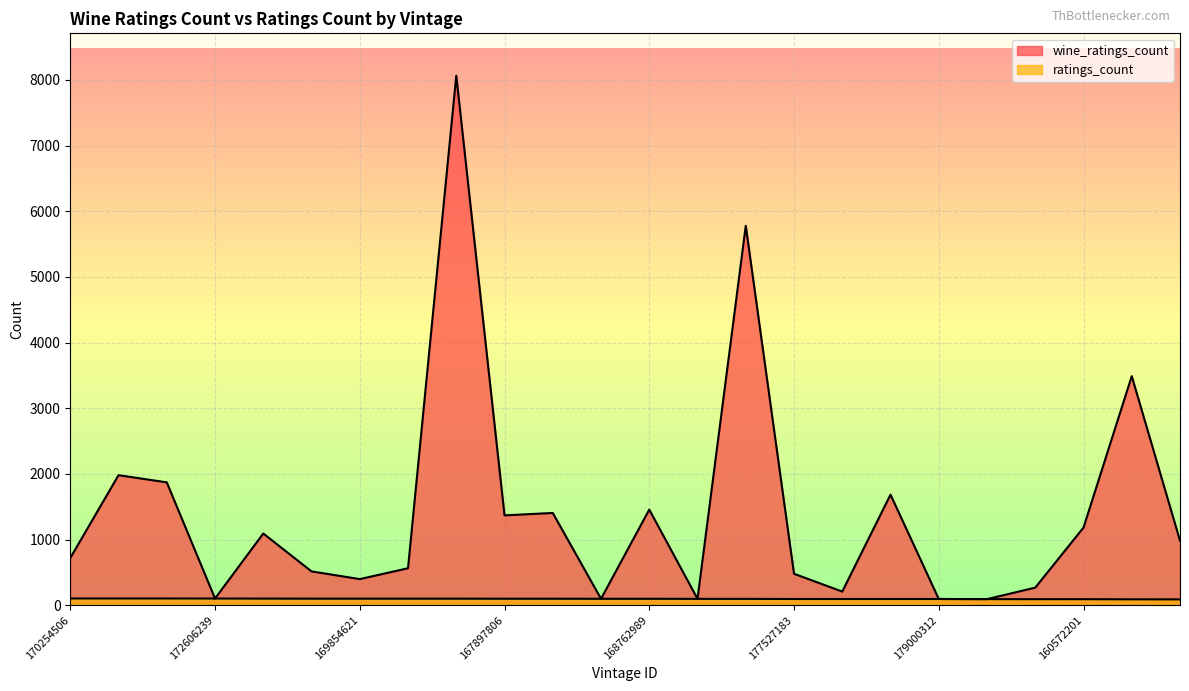

What is the minimum value for wine_ratings_count?

93